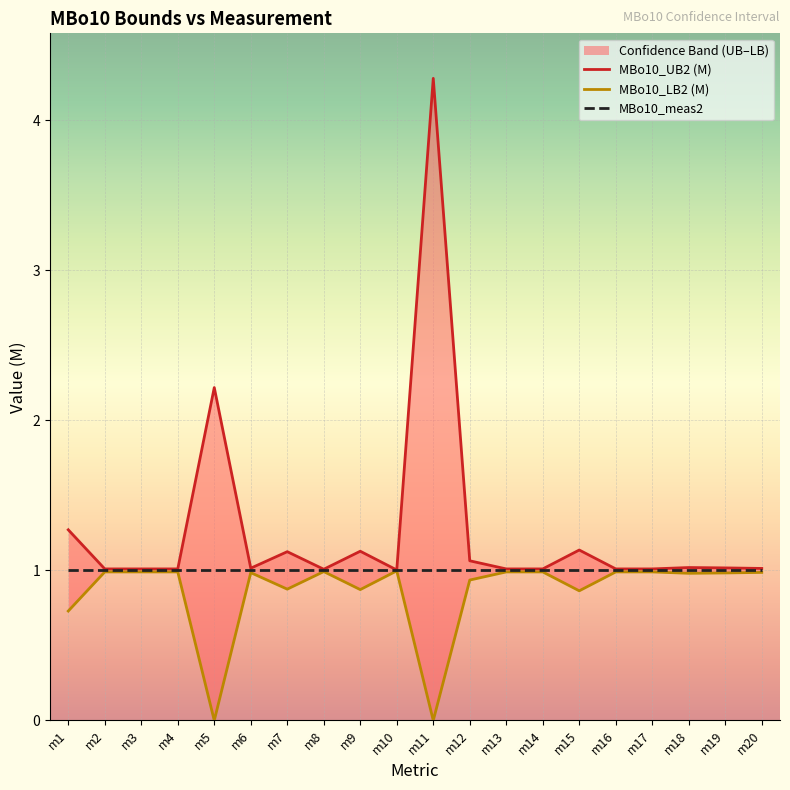

Which series has the largest range (max minus min)?

MBo10_UB2 (M)